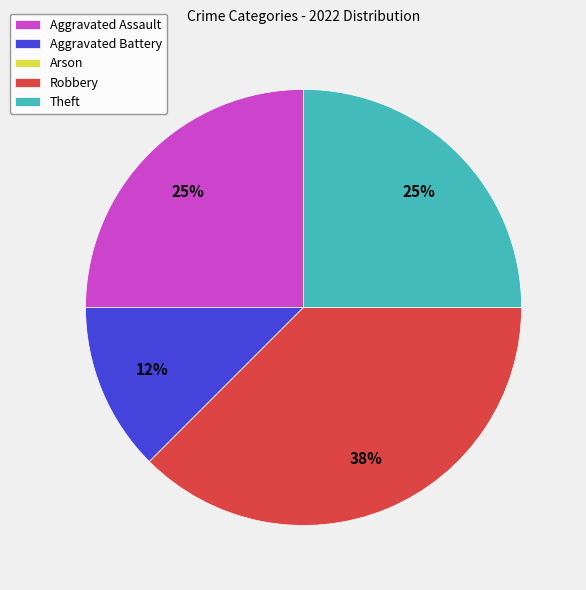

What is the ratio of the value at Theft to the value at Aggravated Assault?

1.0